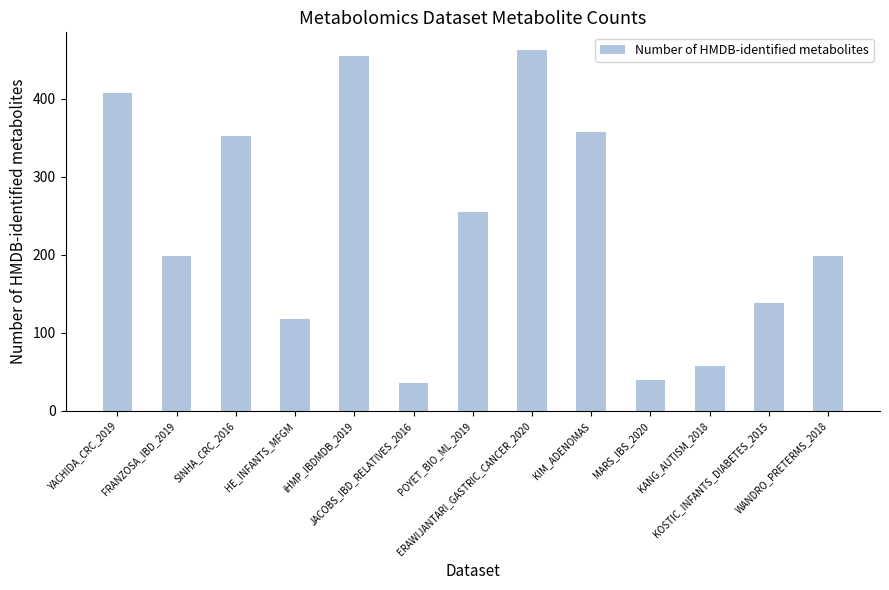

Which has a higher value, KIM_ADENOMAS or SINHA_CRC_2016?

KIM_ADENOMAS